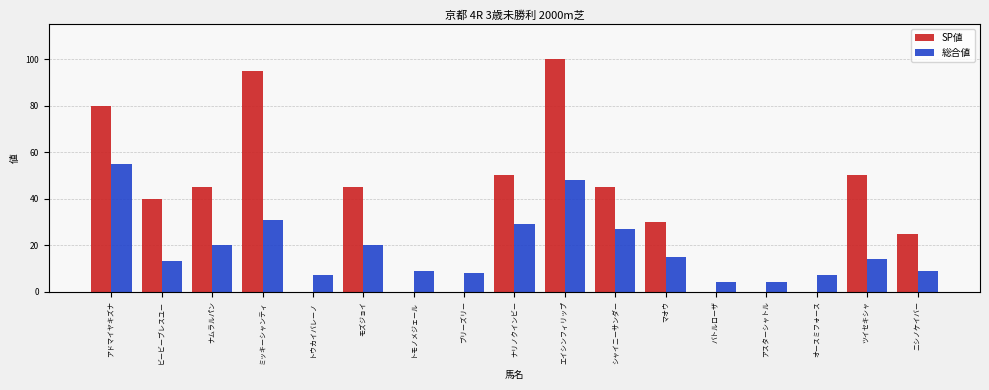

Read the 総合値 value at ニシノケイバー.

9